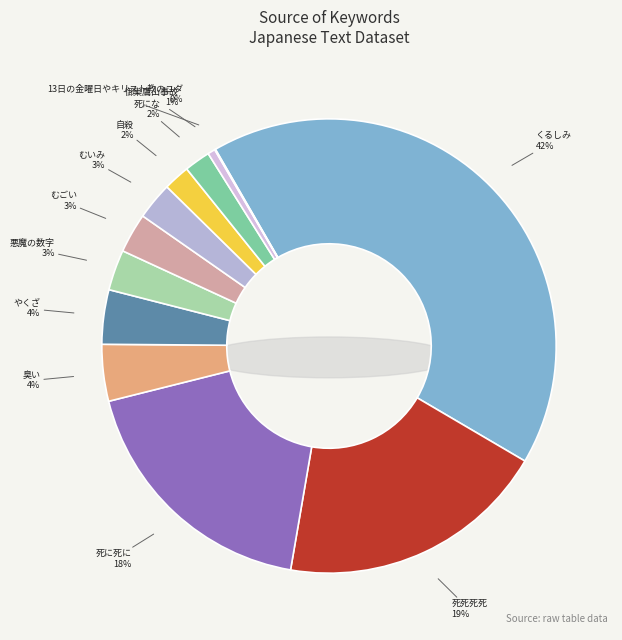

Is it true that 自殺 is 1% of the pie?

False